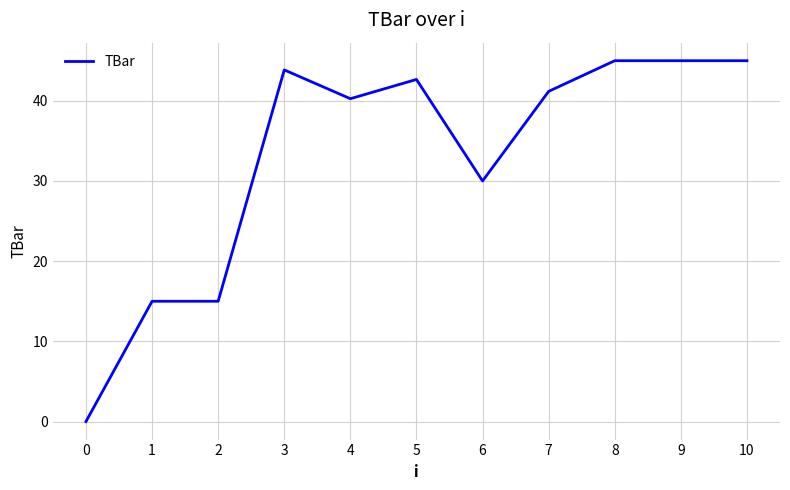

True or false: the data shows 24.5 at 9.

False